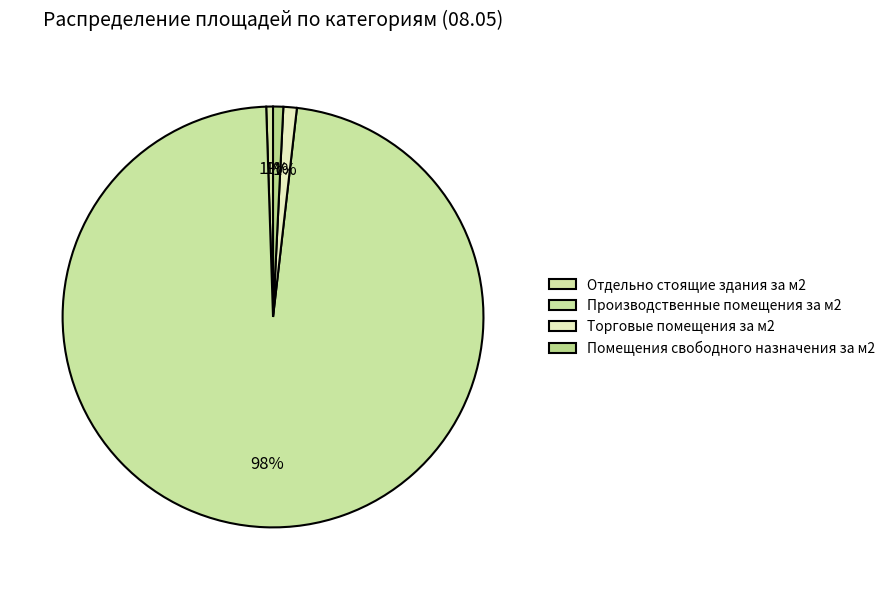

Does Производственные помещения за м2 represent more than half of the total?

Yes